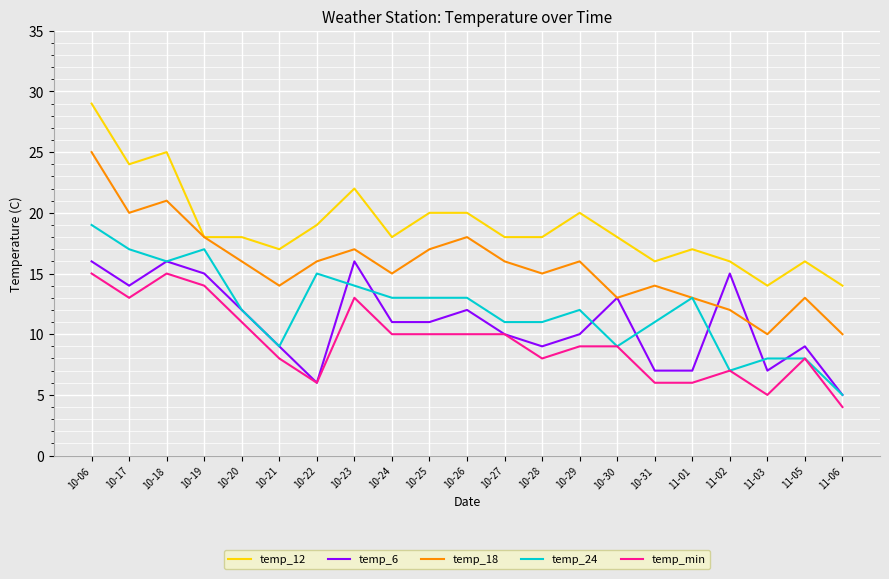

Between 10-23 and 11-06, which series saw the biggest shift?

temp_6